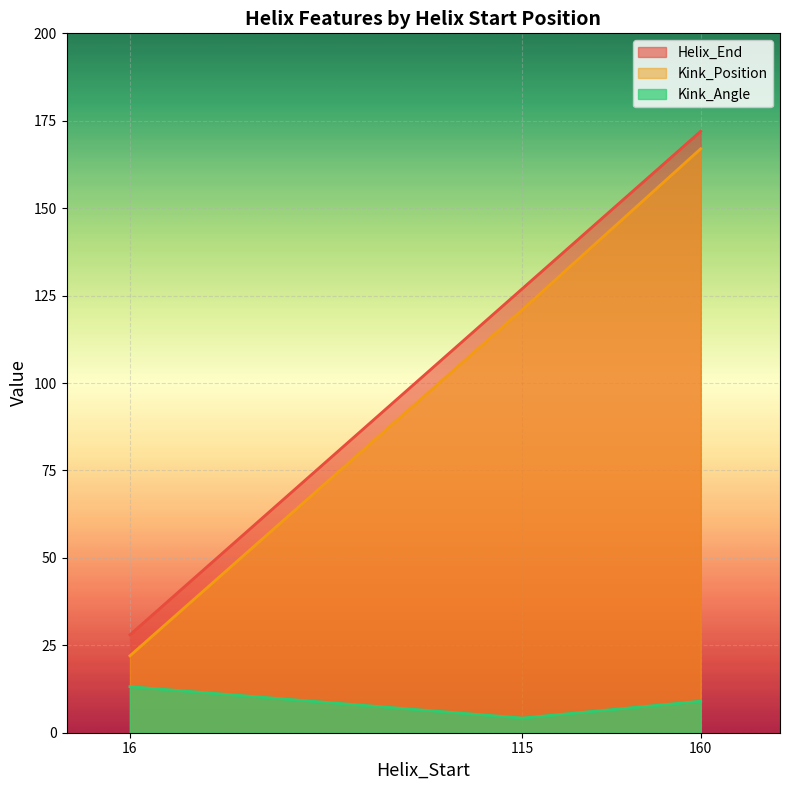

Count the number of categories in the chart.

3